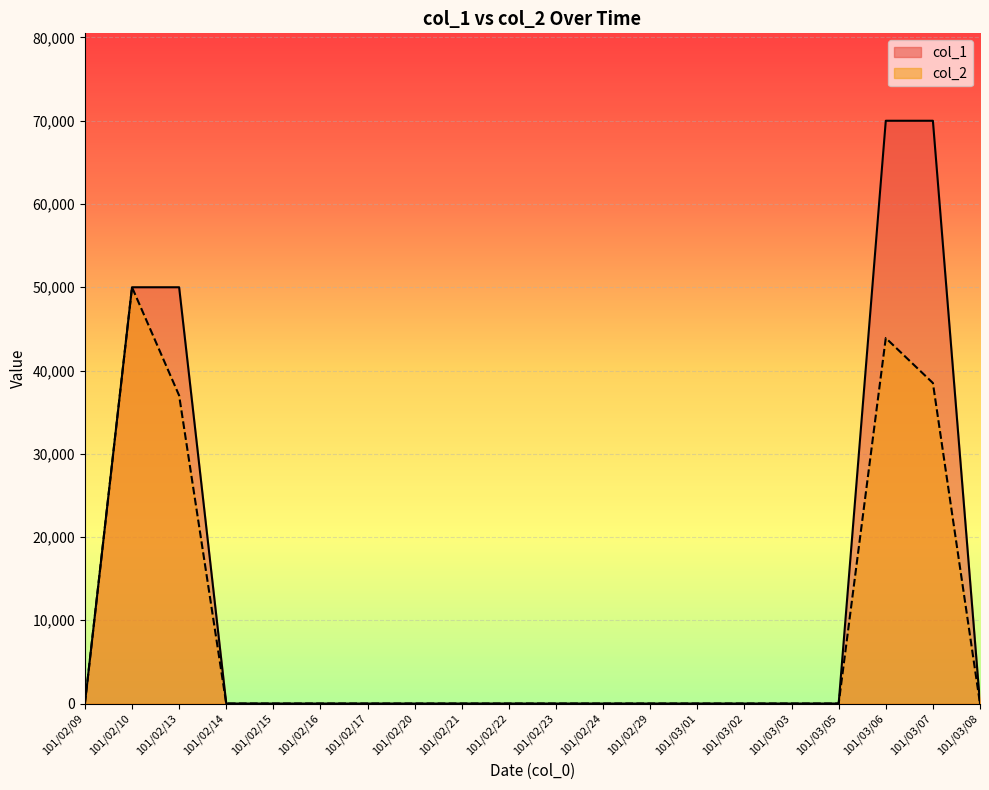

At how many categories does at least one series exceed 59579?

2